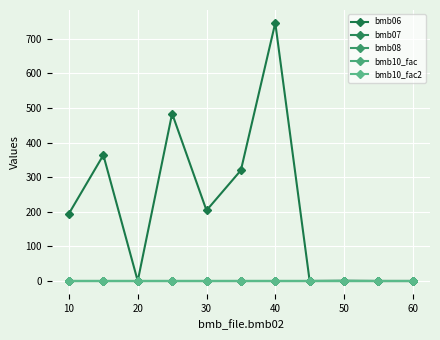

Which series has the largest total across all categories?

bmb06